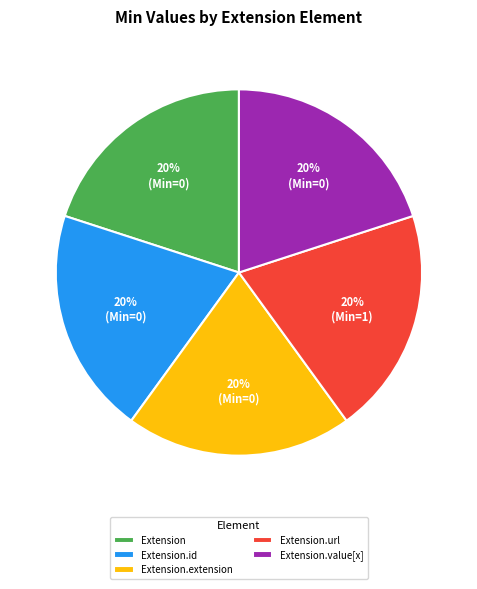

How many slices are in this pie chart?

5